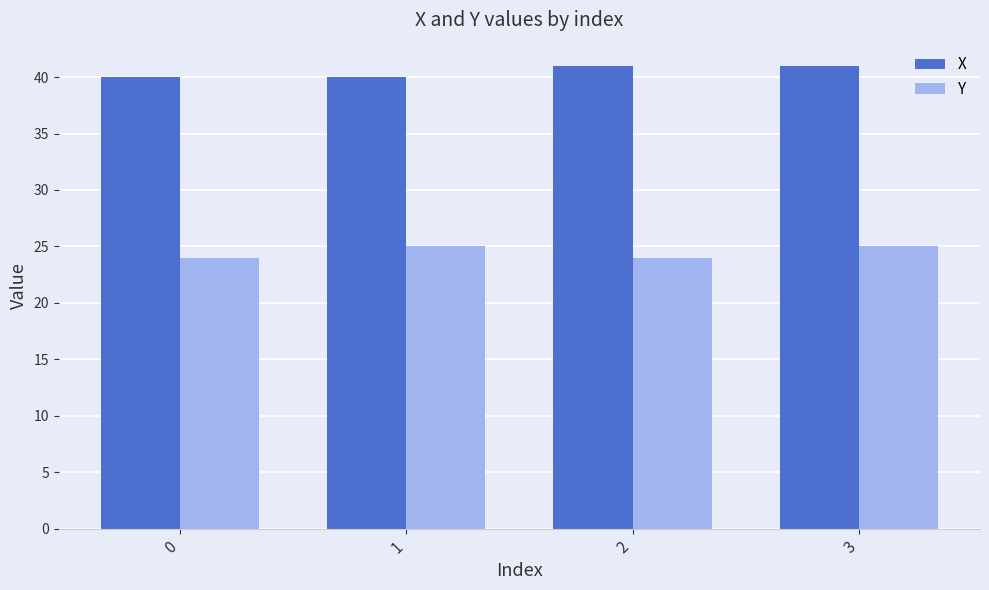

What is the sum of the X values at 0 and 3?

81